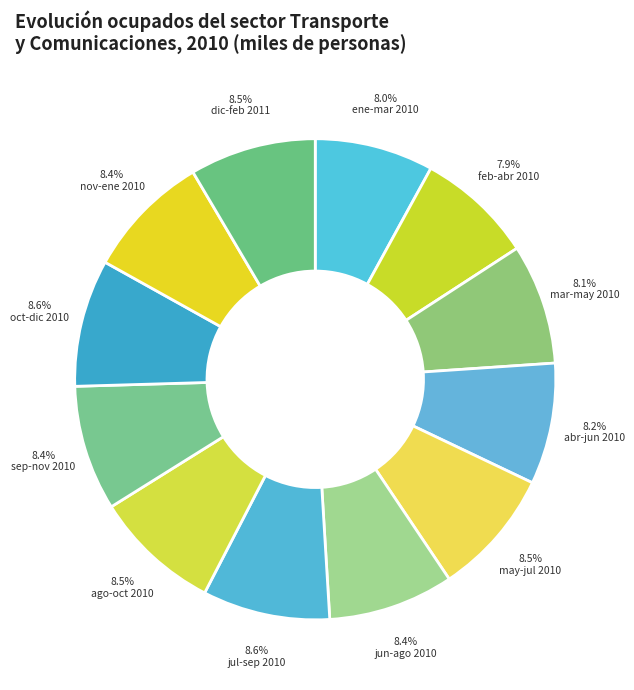

Count the number of slices in the pie.

12